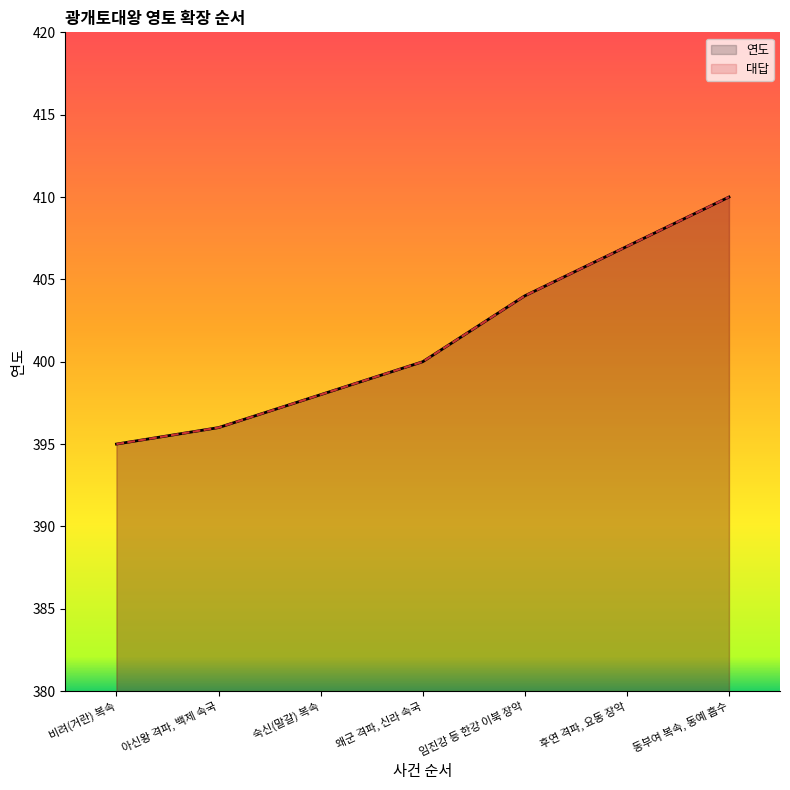

Does the chart display data point markers on the line(s)?

No